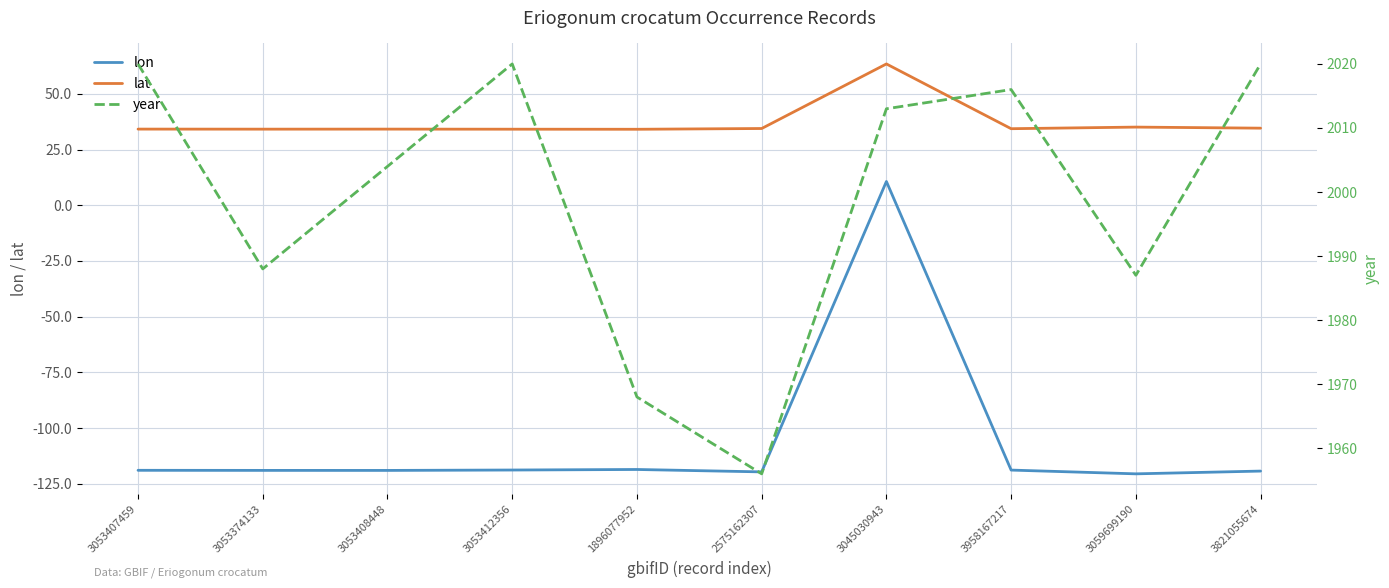

Which series has the largest total across all categories?

year